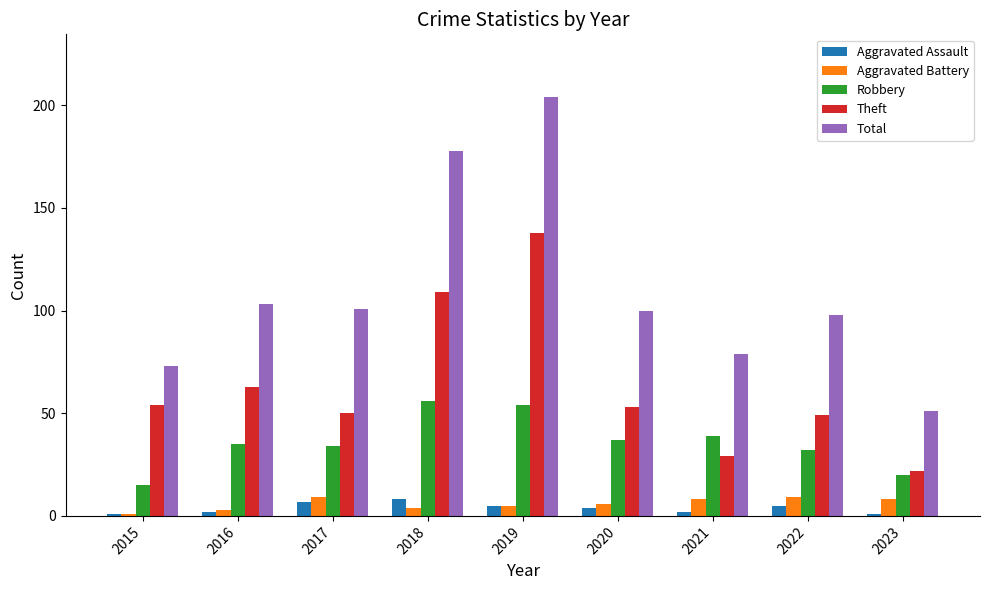

Between 2016 and 2022, which series saw the biggest shift?

Theft